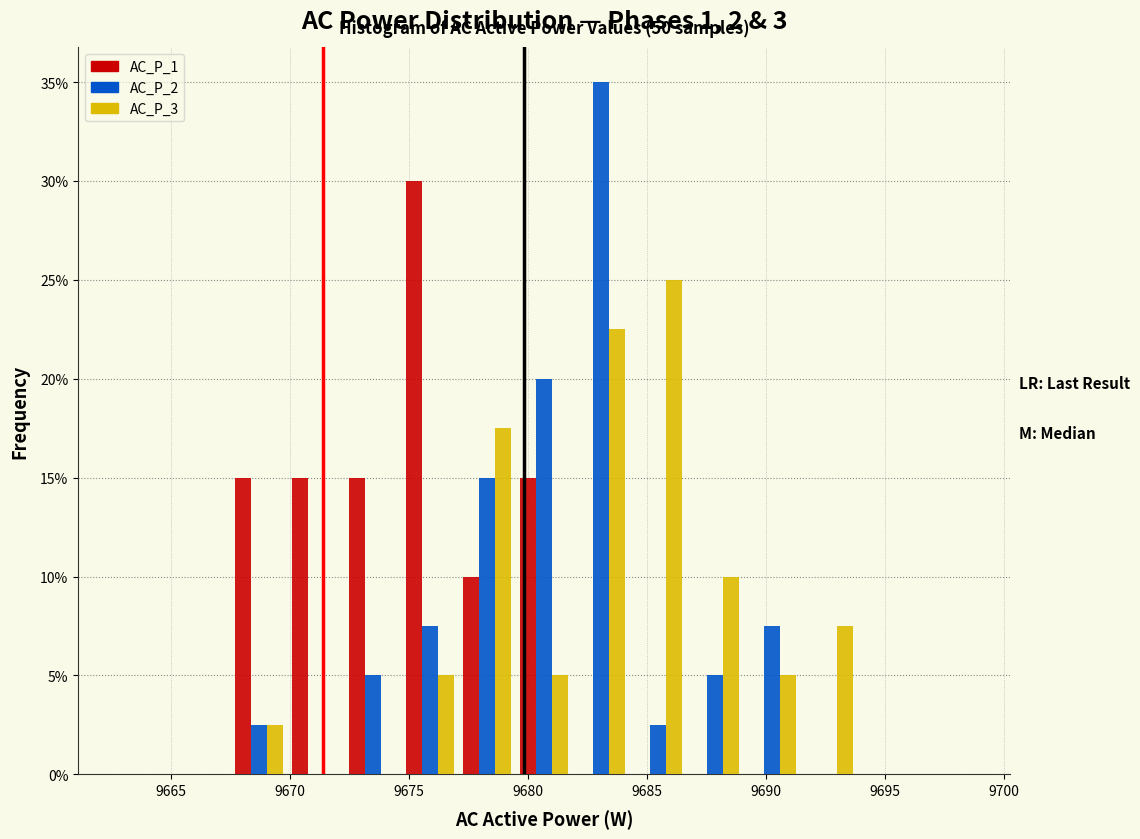

In the AC_P_1 series, which range on the x-axis has the tallest bar?

9674.5 to 9677.0